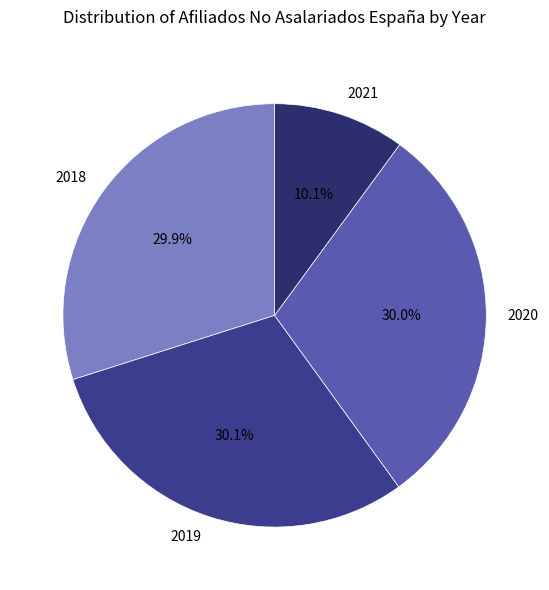

Which slice is the smallest?

2021